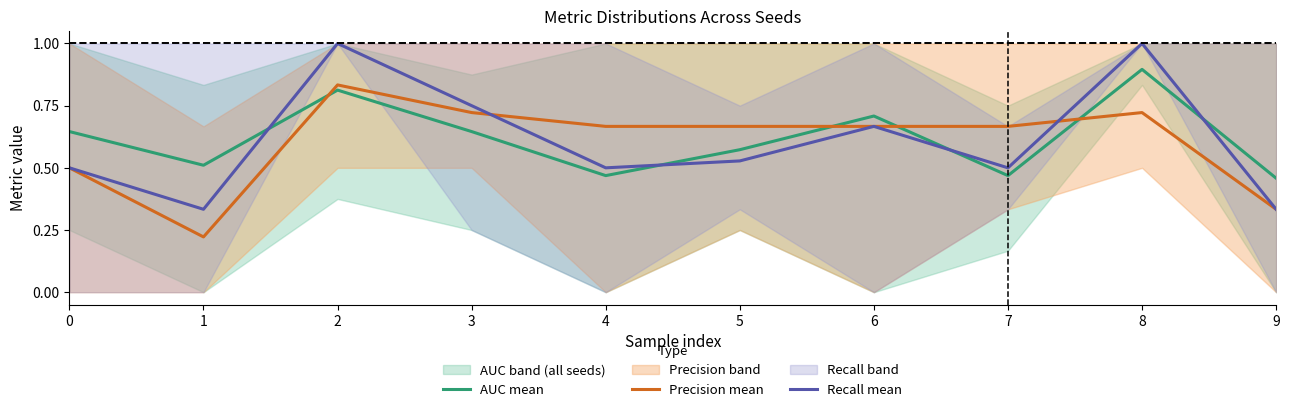

True or false: Precision mean has more than 1 interior local peaks.

True